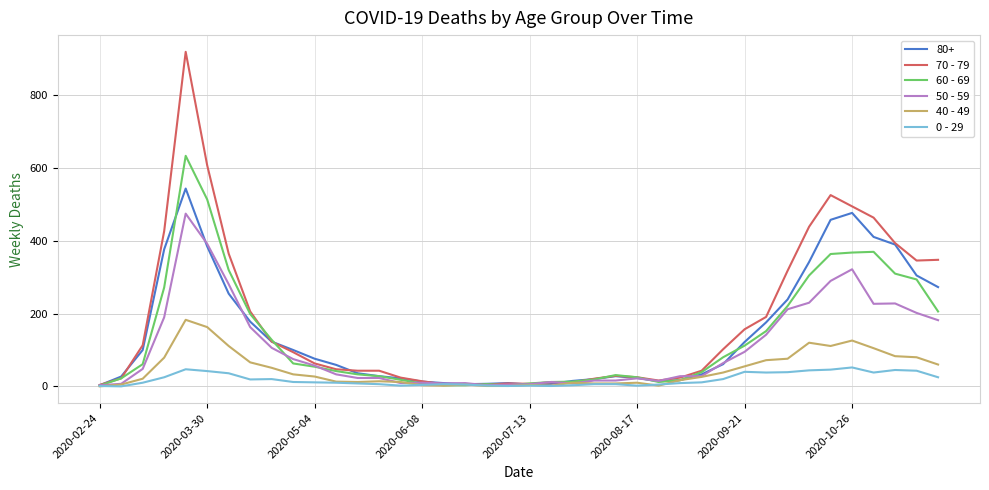

What are all the series names shown in the legend?

80+, 70 - 79, 60 - 69, 50 - 59, 40 - 49, 0 - 29